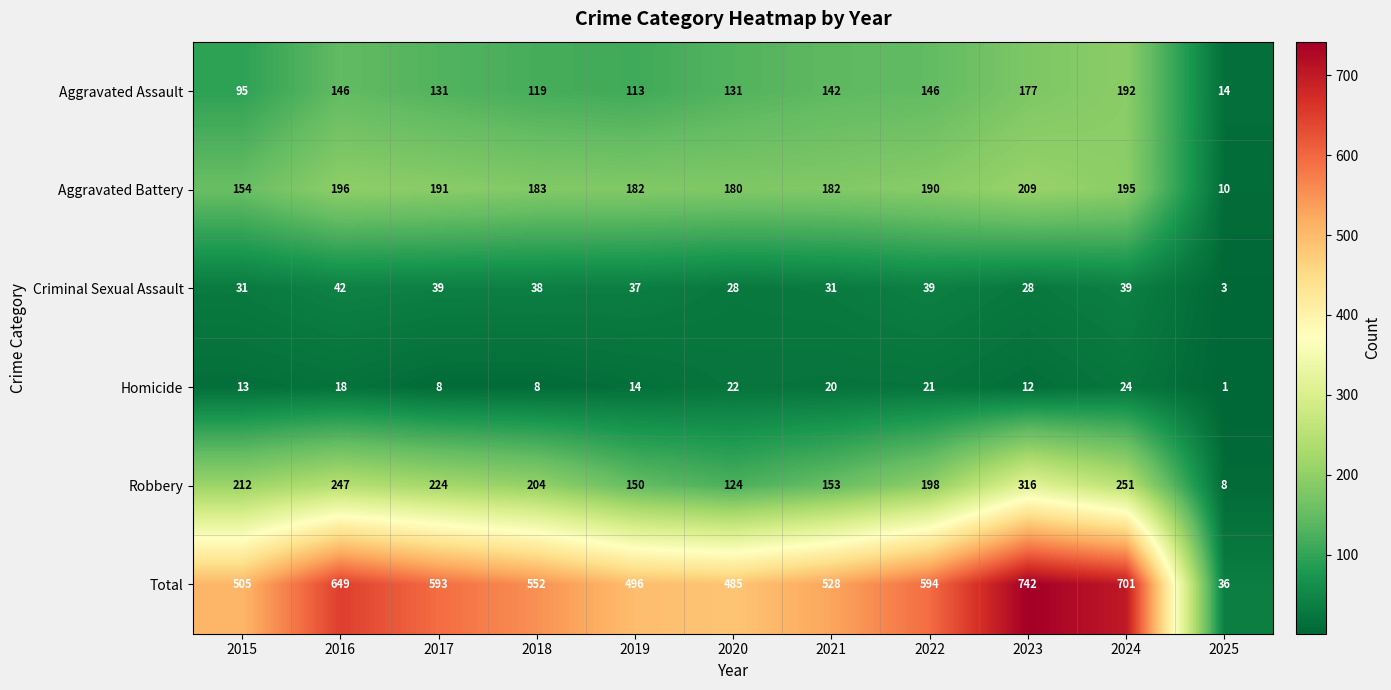

Which label corresponds to the smallest value in the chart?

2025